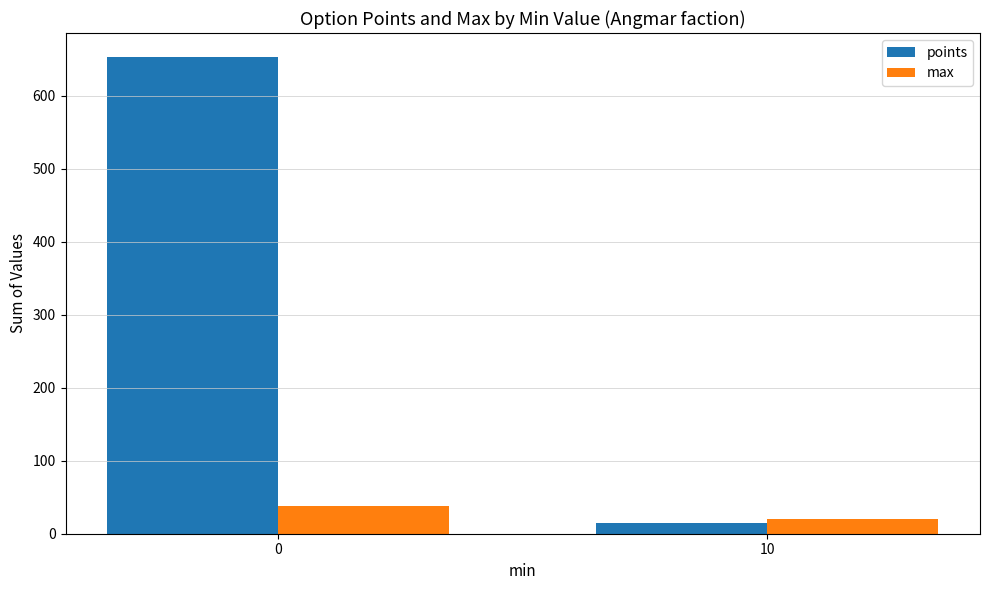

Reading right to left, extract all data points from this chart.

points: 10=15	0=653
max: 10=20	0=38